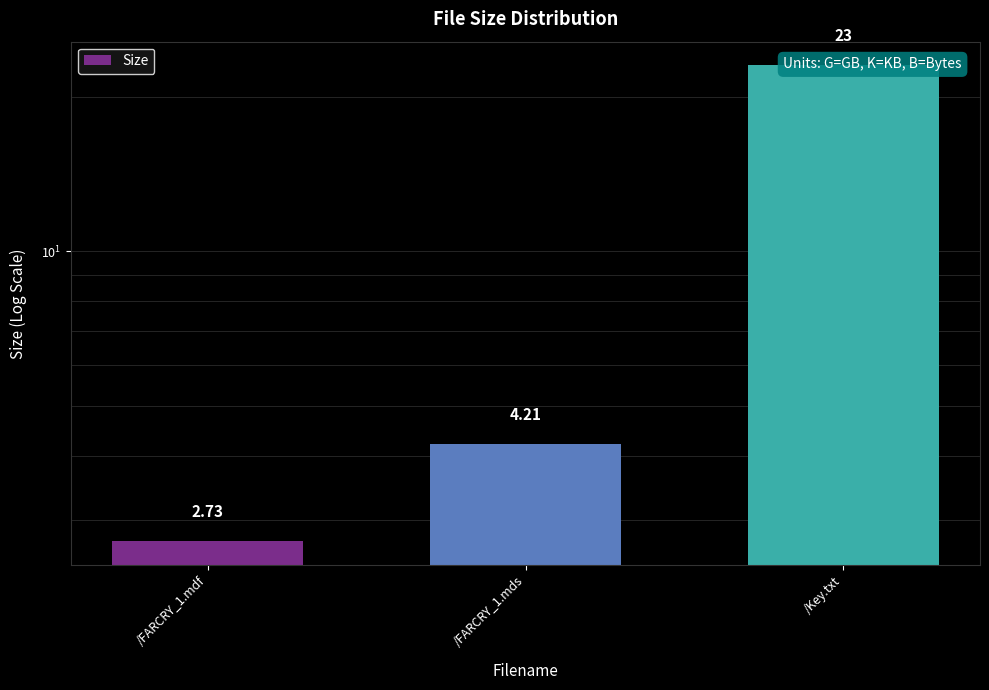

What is the change in value from /FARCRY_1.mdf to /FARCRY_1.mds?

+1.5